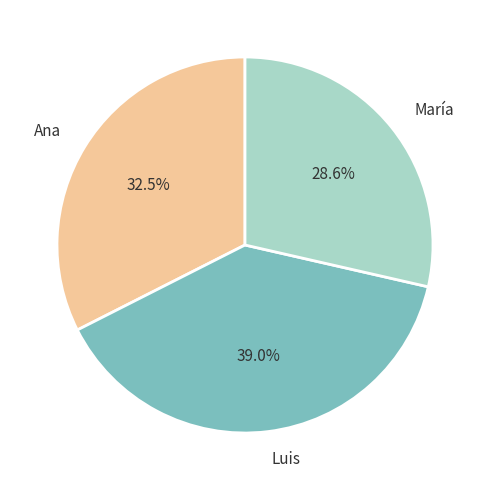

Count the number of slices in the pie.

3